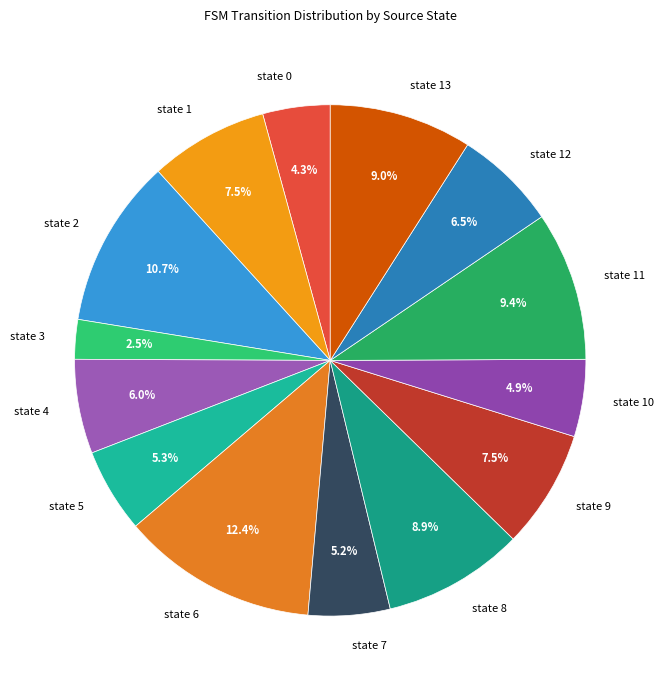

What is the ratio of the value at state 13 to the value at state 1?

1.2